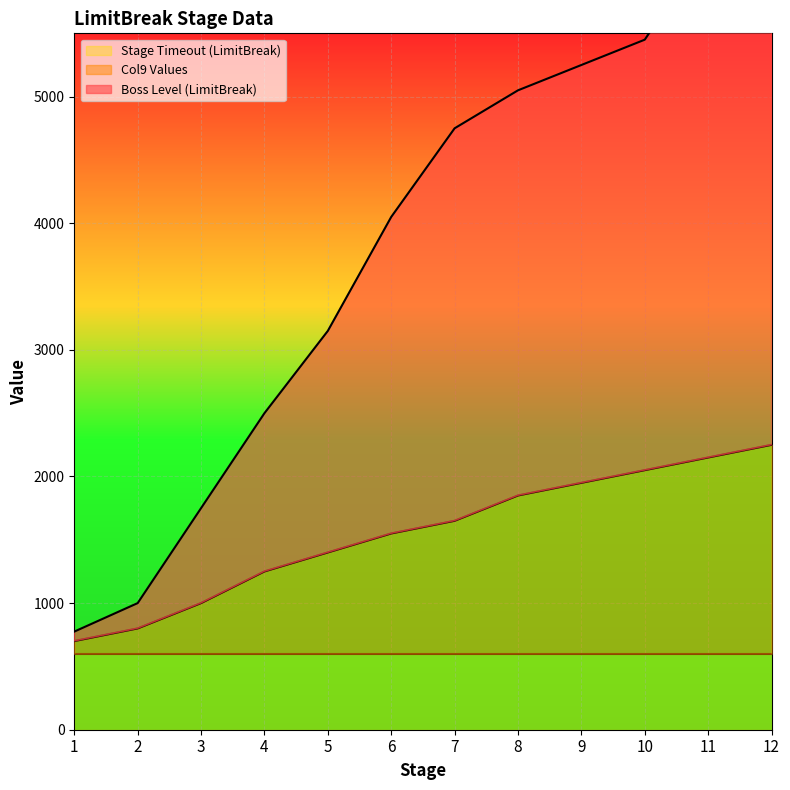

True or false: Col9 Values and Boss Level (LimitBreak) intersect in this chart.

False